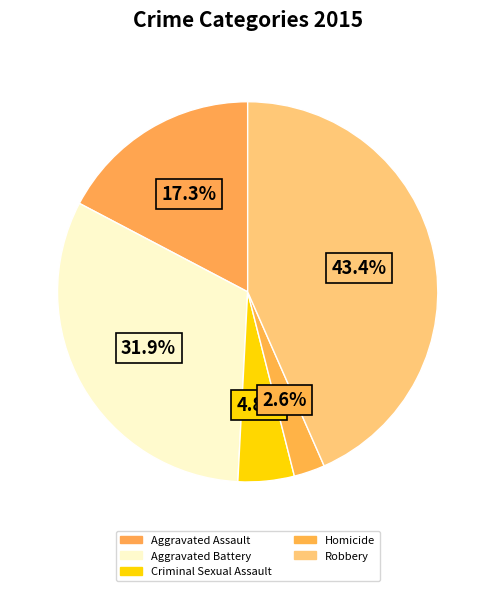

How many slices are in this pie chart?

5